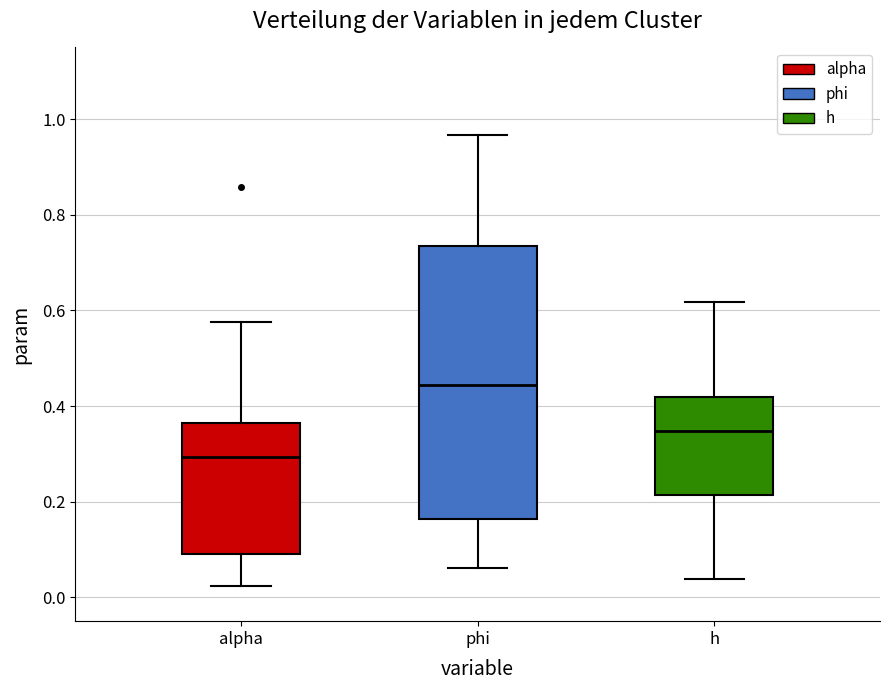

Which box has the lowest median line?

alpha